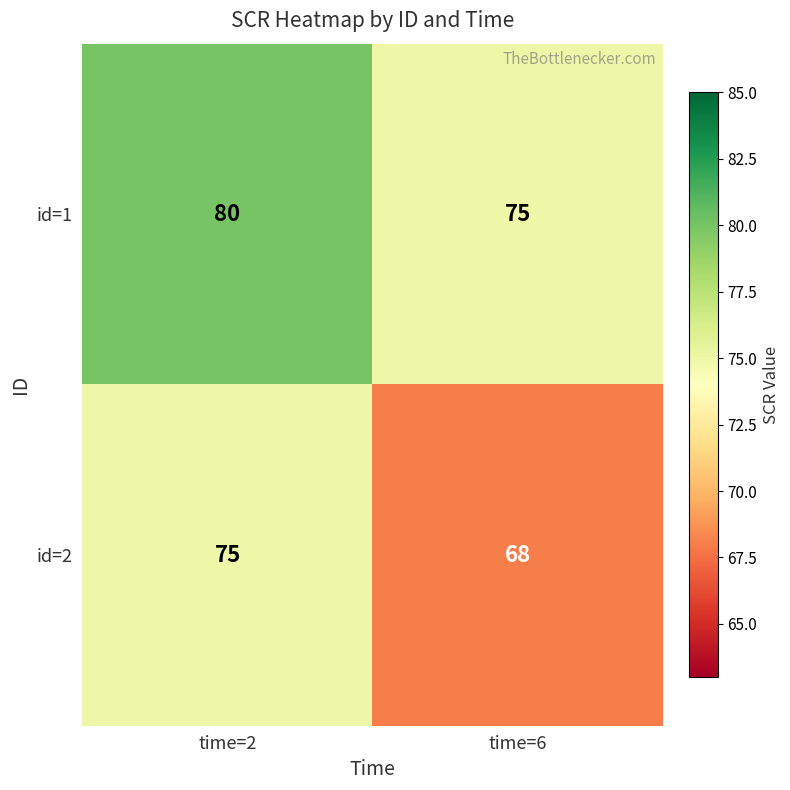

List the series in order of their peak value, highest first.

id=1, id=2